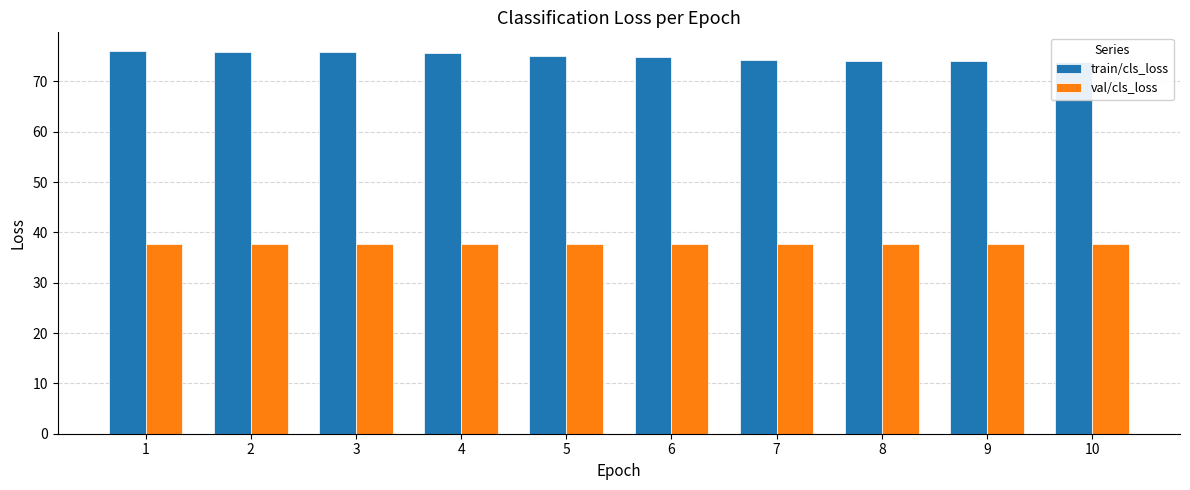

Reading left to right, what are all the values shown in this chart?

train/cls_loss: 1=76.0	2=75.9	3=75.9	4=75.5	5=75.1	6=74.8	7=74.3	8=74.2	9=74.0	10=73.8
val/cls_loss: 1=37.7	2=37.7	3=37.7	4=37.7	5=37.7	6=37.7	7=37.7	8=37.7	9=37.7	10=37.7